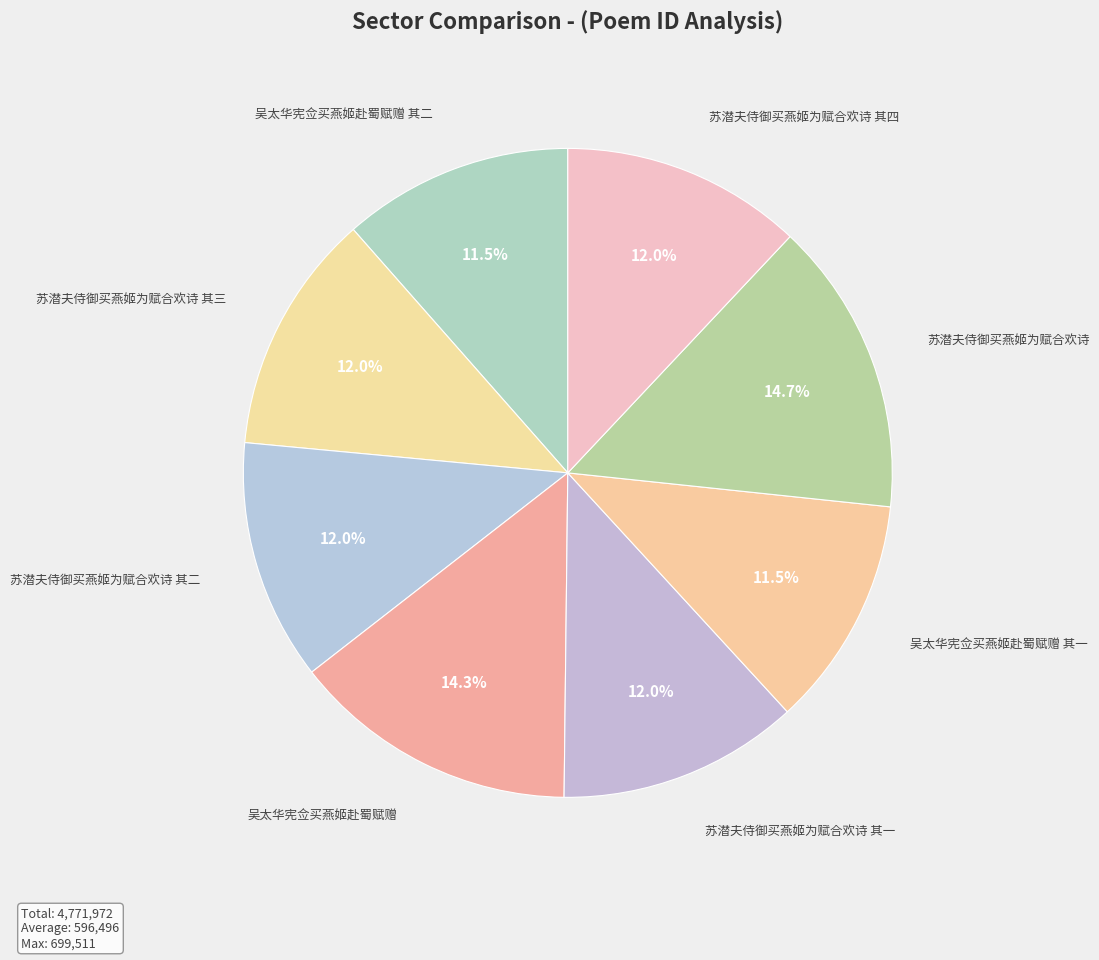

Approximately how many times larger is the value at 苏潜夫侍御买燕姬为赋合欢诗 其二 compared to 吴太华宪佥买燕姬赴蜀赋赠 其二?

1.0